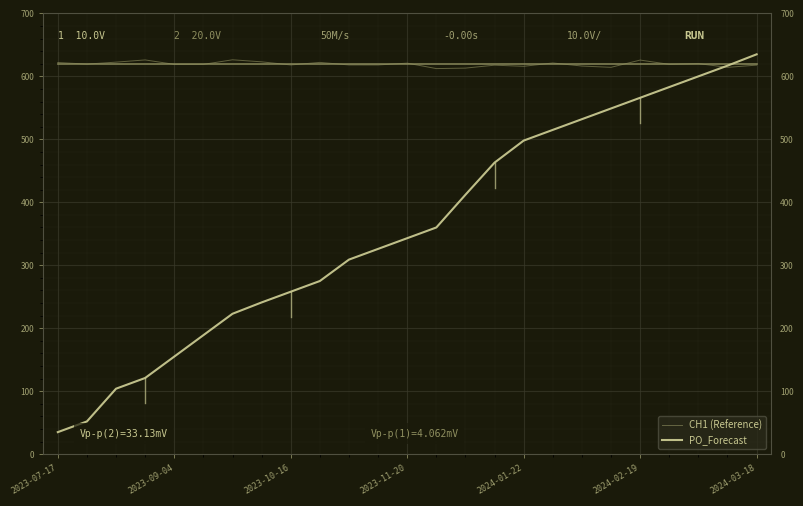

Which series ends up on top after the final intersection of PO_Forecast and CH1 (Reference)?

PO_Forecast